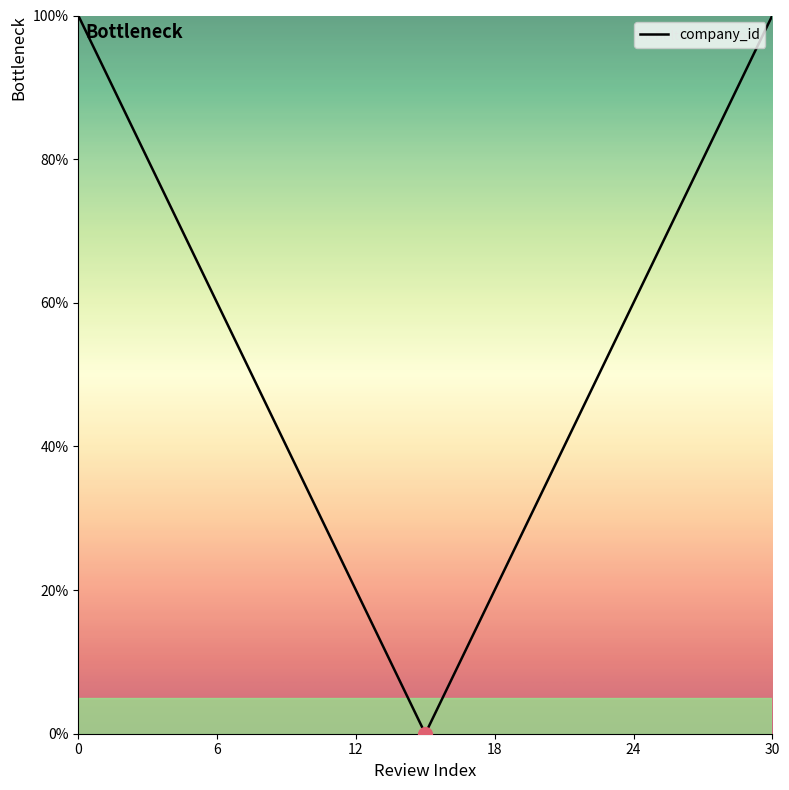

What is the difference between the maximum and minimum values?

100.0